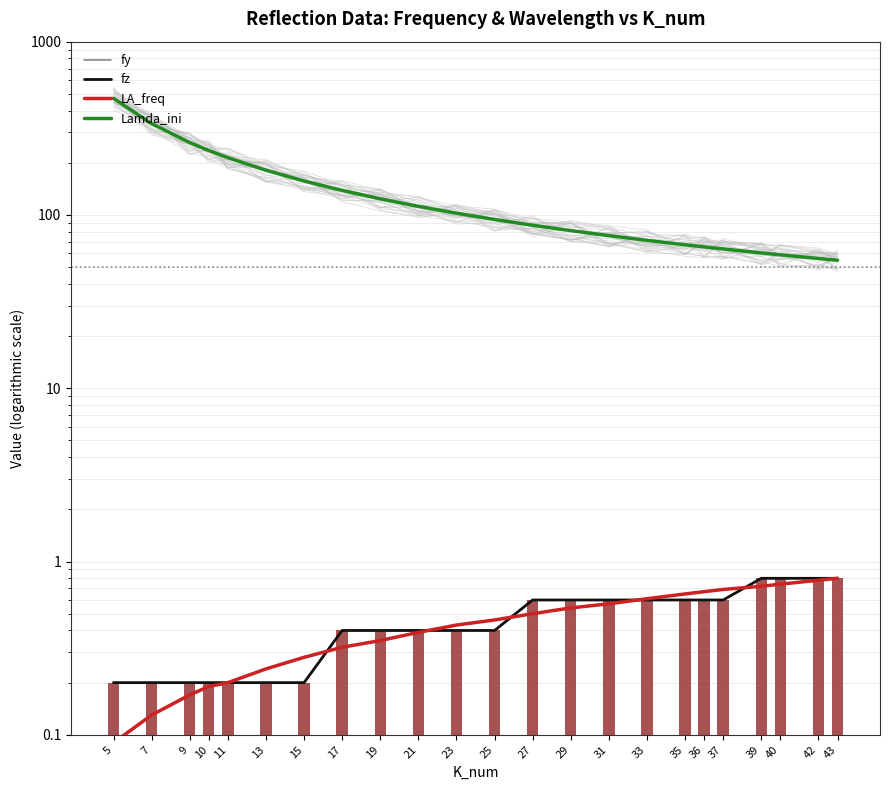

Rank the categories by LA_freq value from lowest to highest.

5, 7, 9, 10, 11, 13, 15, 17, 19, 21, 23, 25, 27, 29, 31, 33, 35, 36, 37, 39, 40, 42, 43